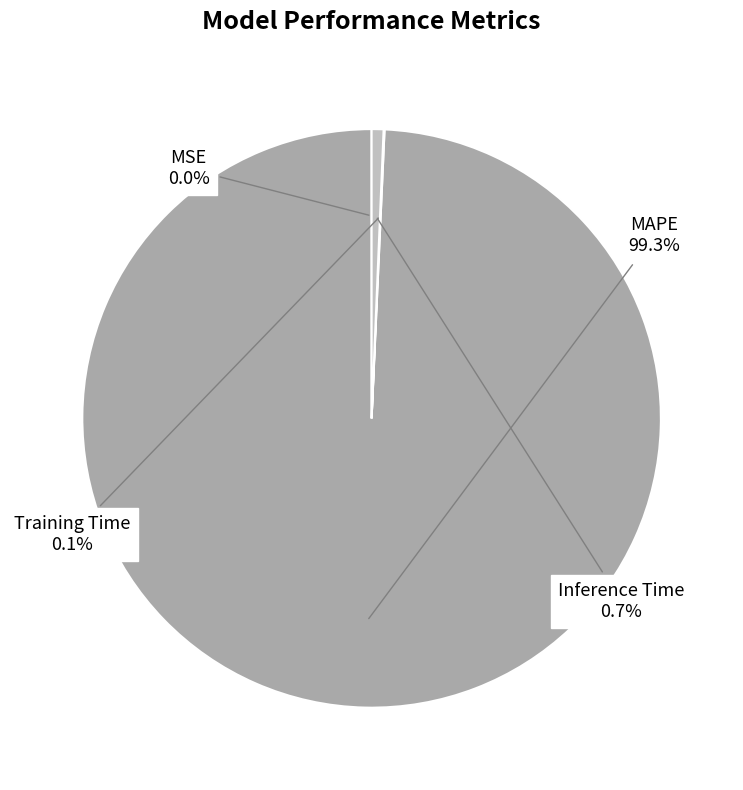

Does any single category account for the majority?

Yes